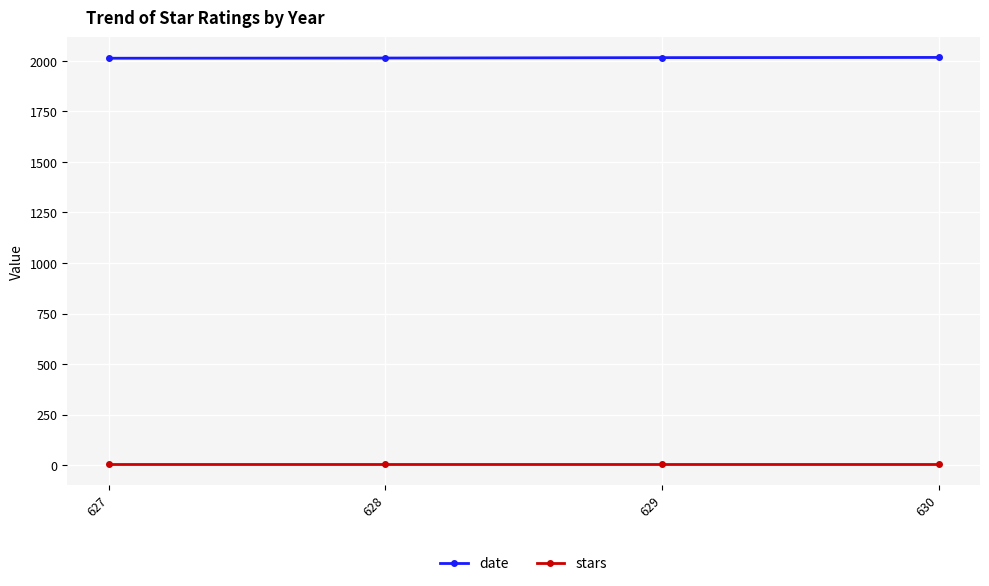

True or false: date and stars intersect in this chart.

False